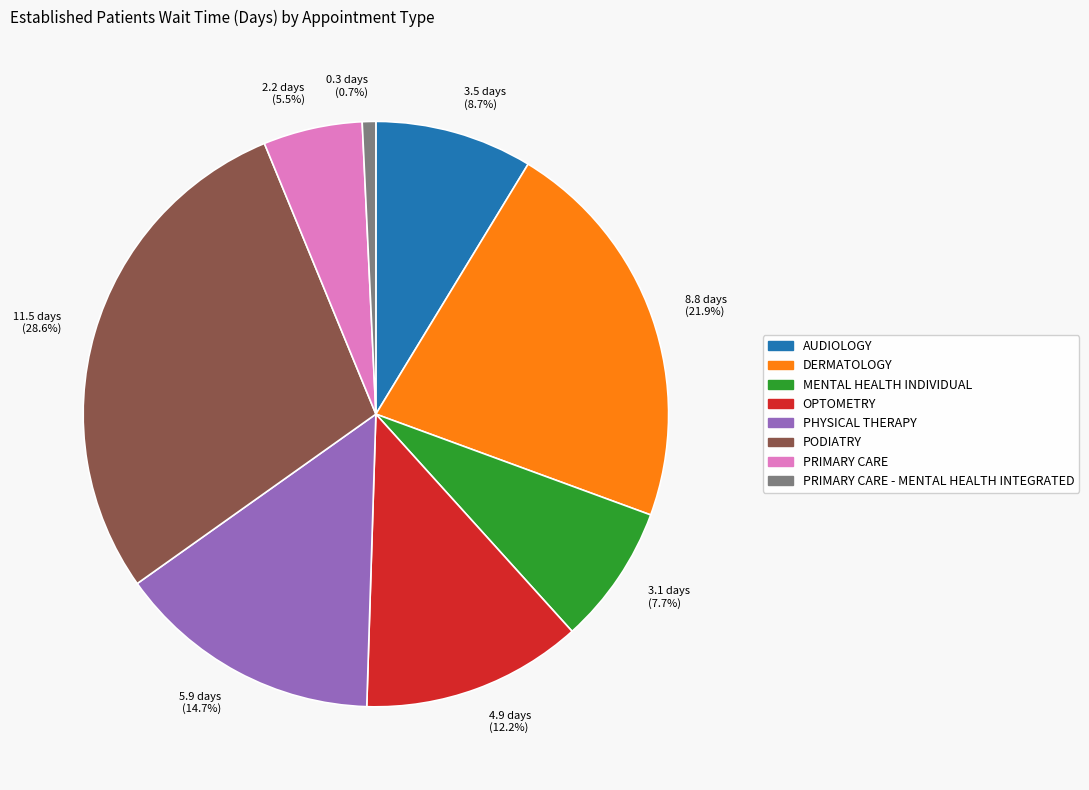

Which slice is the largest?

PODIATRY